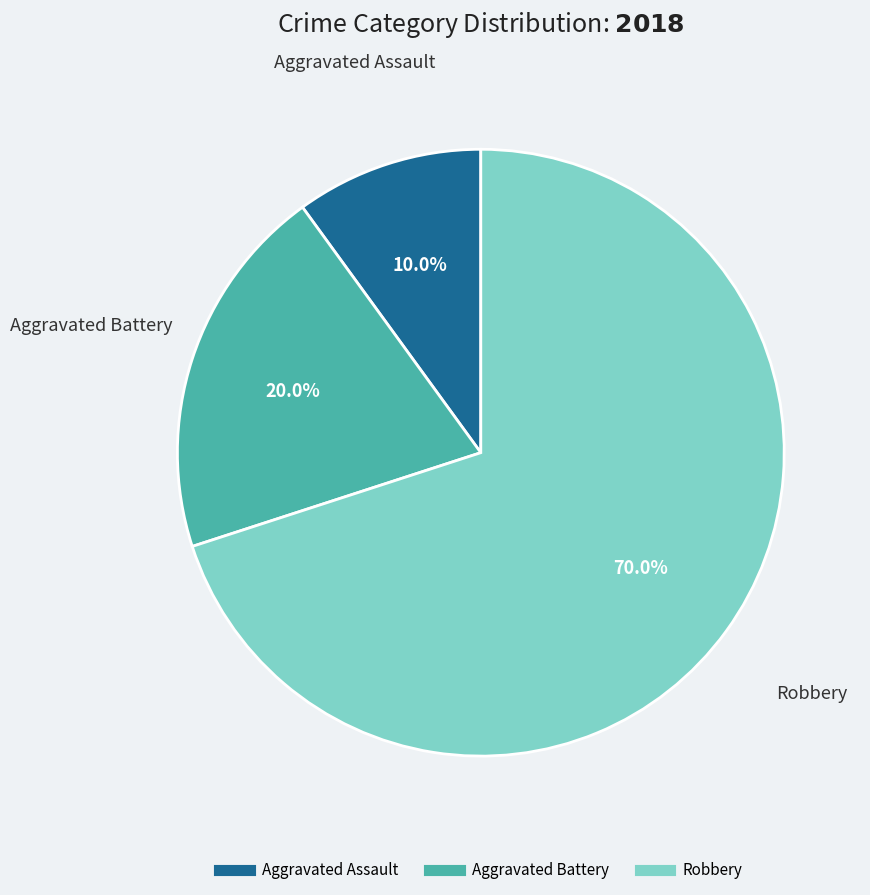

The Robbery slice represents 43% of the pie. True or false?

False